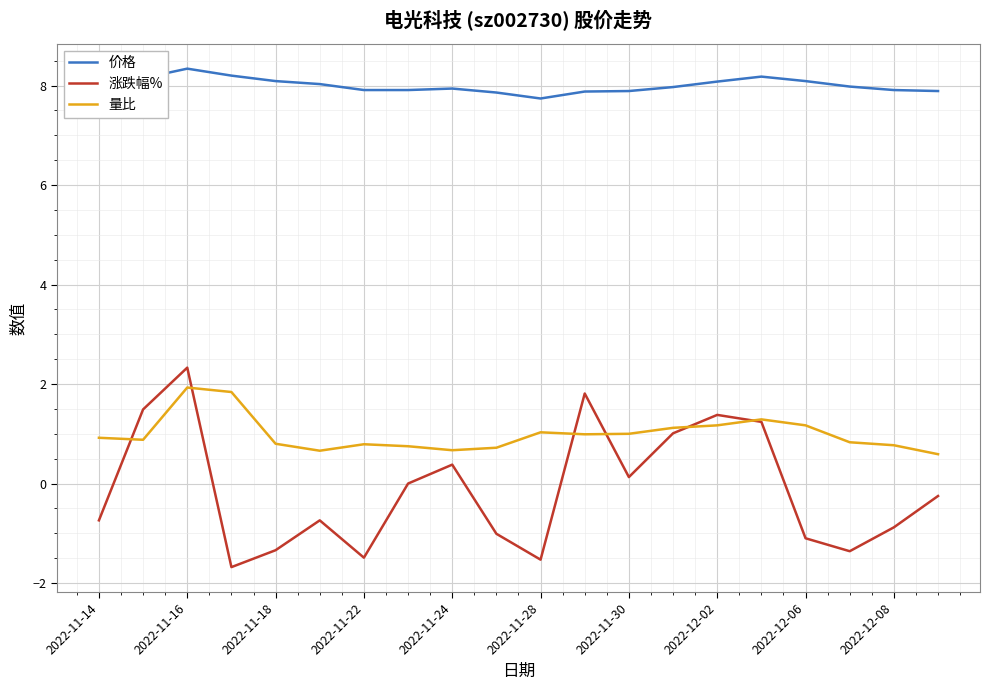

Which series has the largest total across all categories?

价格